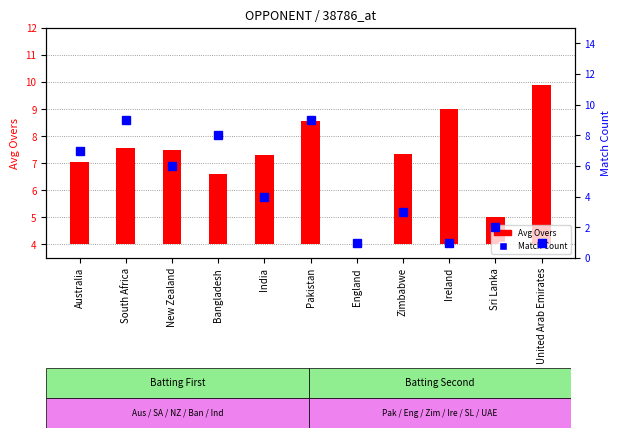

Reading left to right, extract all data points from this chart.

Avg Overs: 3.0	3.6	3.5	2.6	3.3	4.6	0.0	3.3	5.0	1.0	5.9
Match Count: 7.0	9.0	6.0	8.0	4.0	9.0	1.0	3.0	1.0	2.0	1.0